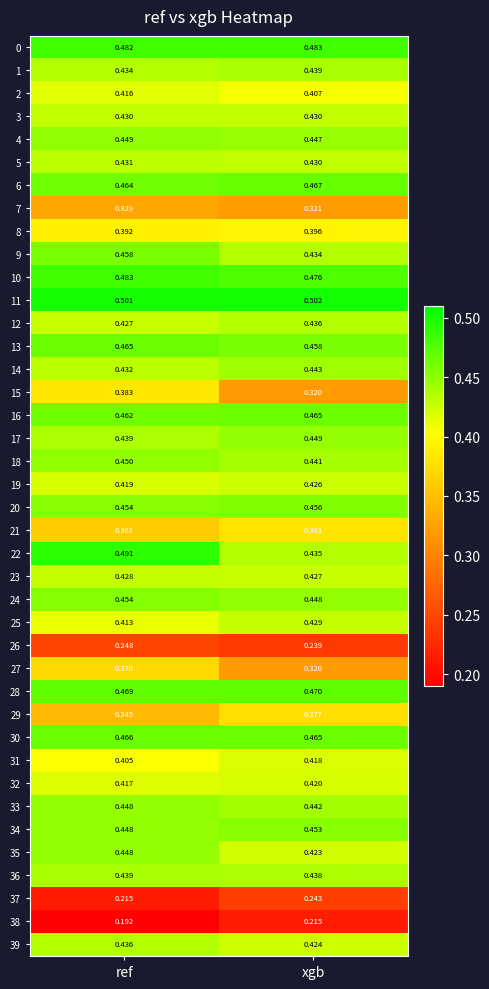

At which category does the chart reach its minimum across all series?

ref